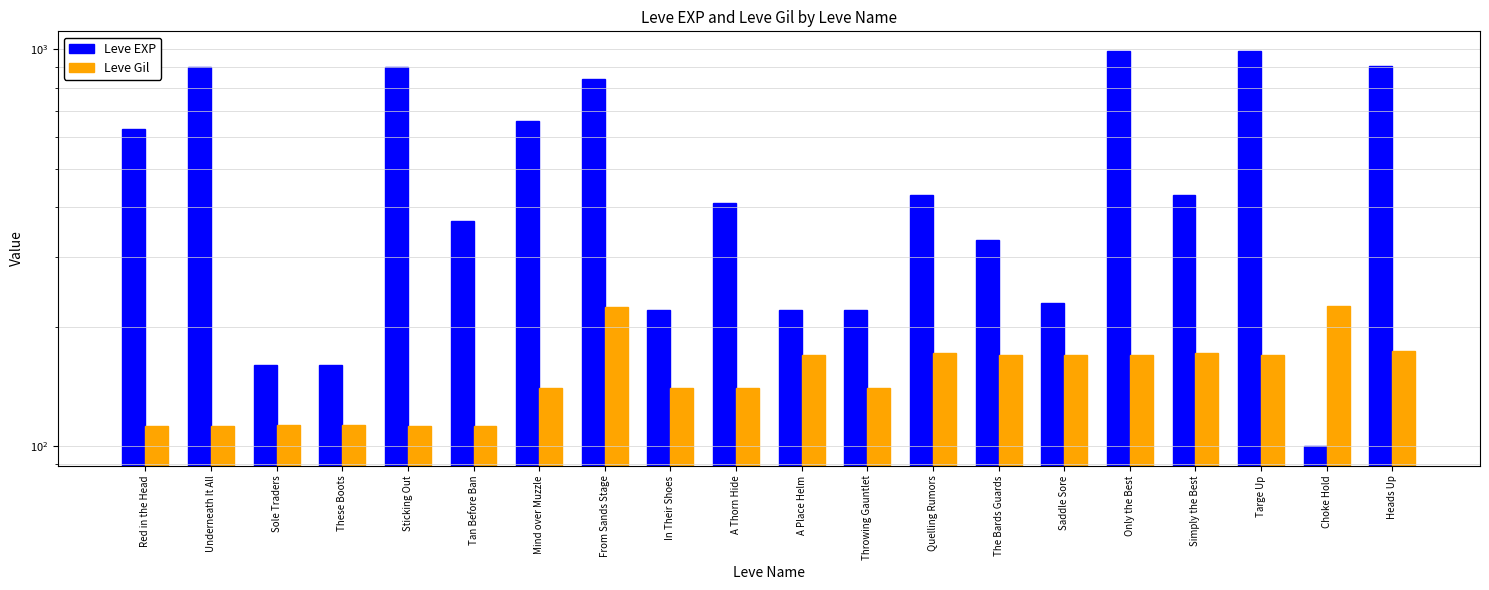

What is the value of the Leve EXP bar at the 4th from the left?

160